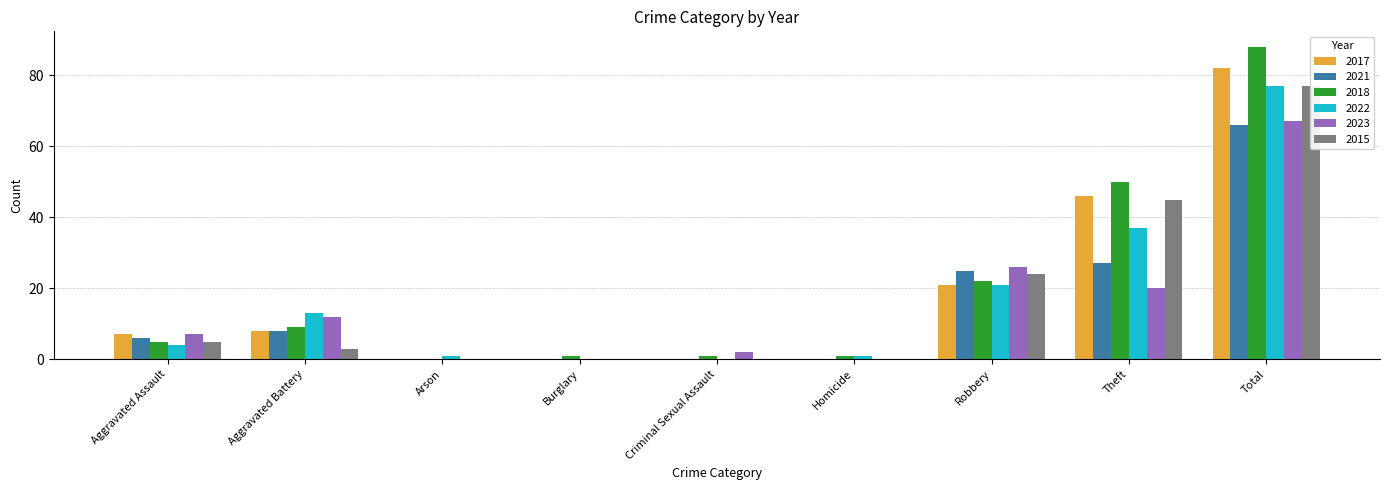

Reading right to left, transcribe all the data shown in this chart.

2017: 82	46	21	0	0	0	0	8	7
2021: 66	27	25	0	0	0	0	8	6
2018: 88	50	22	1	1	1	0	9	5
2022: 77	37	21	1	0	0	1	13	4
2023: 67	20	26	0	2	0	0	12	7
2015: 77	45	24	0	0	0	0	3	5